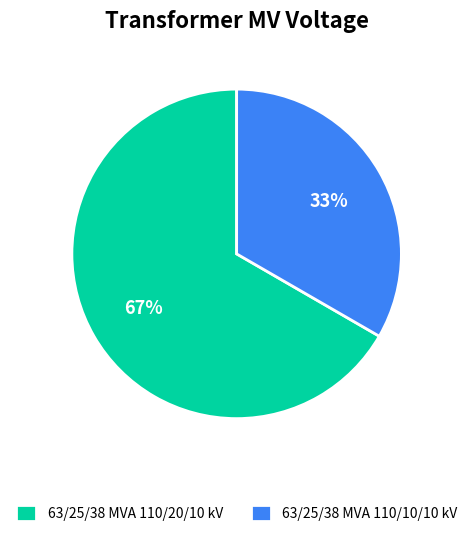

Which slice is the smallest?

63/25/38 MVA 110/10/10 kV